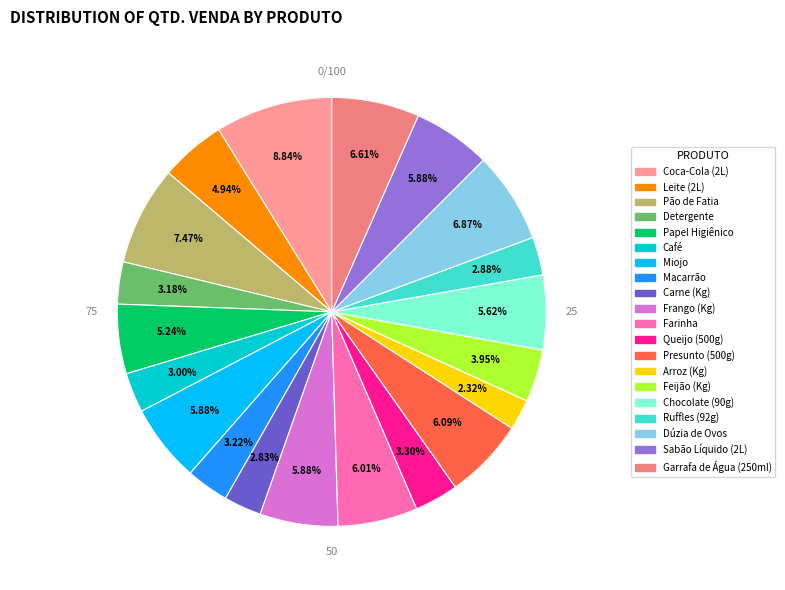

To the nearest percent, what portion does Leite (2L) represent?

5%